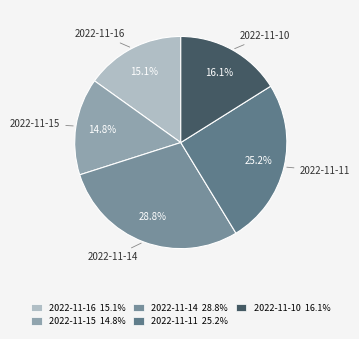

Which slice is the largest?

2022-11-14